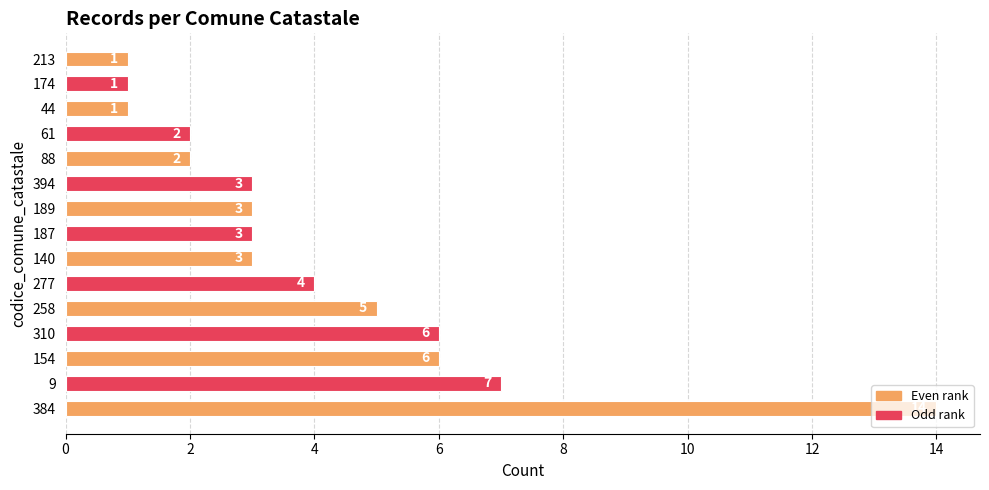

The chart shows a value of 1 at 189. True or false?

False